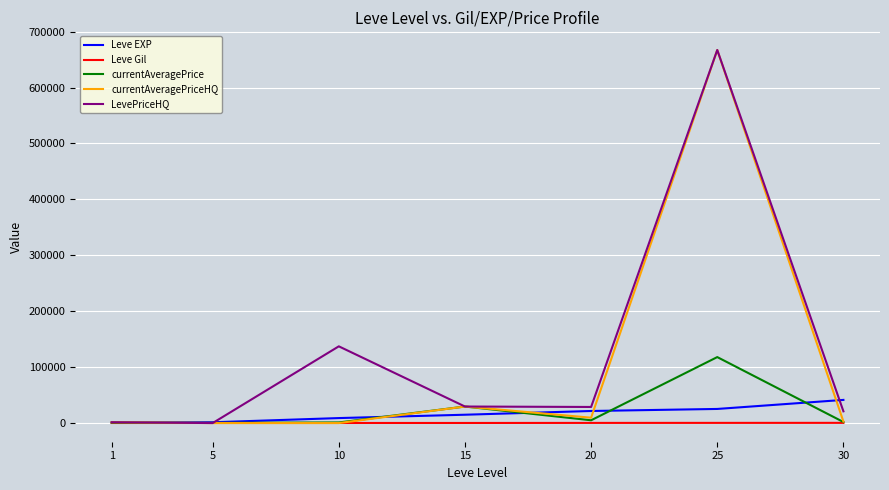

How many lines are shown in the chart?

5